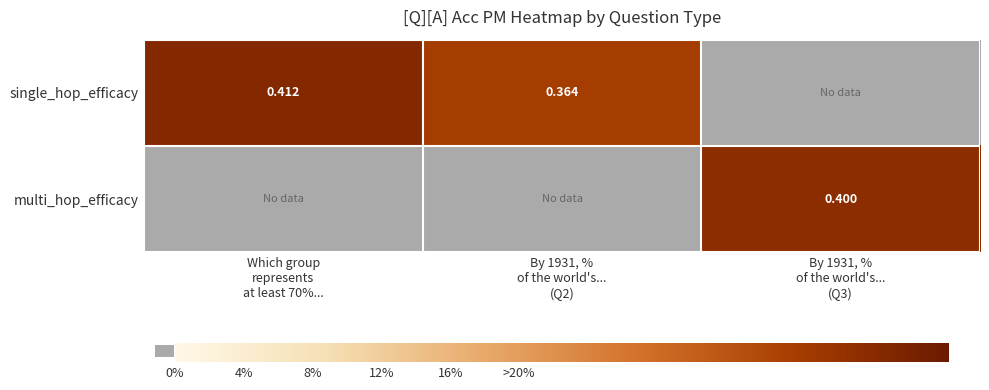

Is the value of single_hop_efficacy at Which group represents at least 70%... greater than the value of multi_hop_efficacy at By 1931, % of the world's... (Q2)?

No